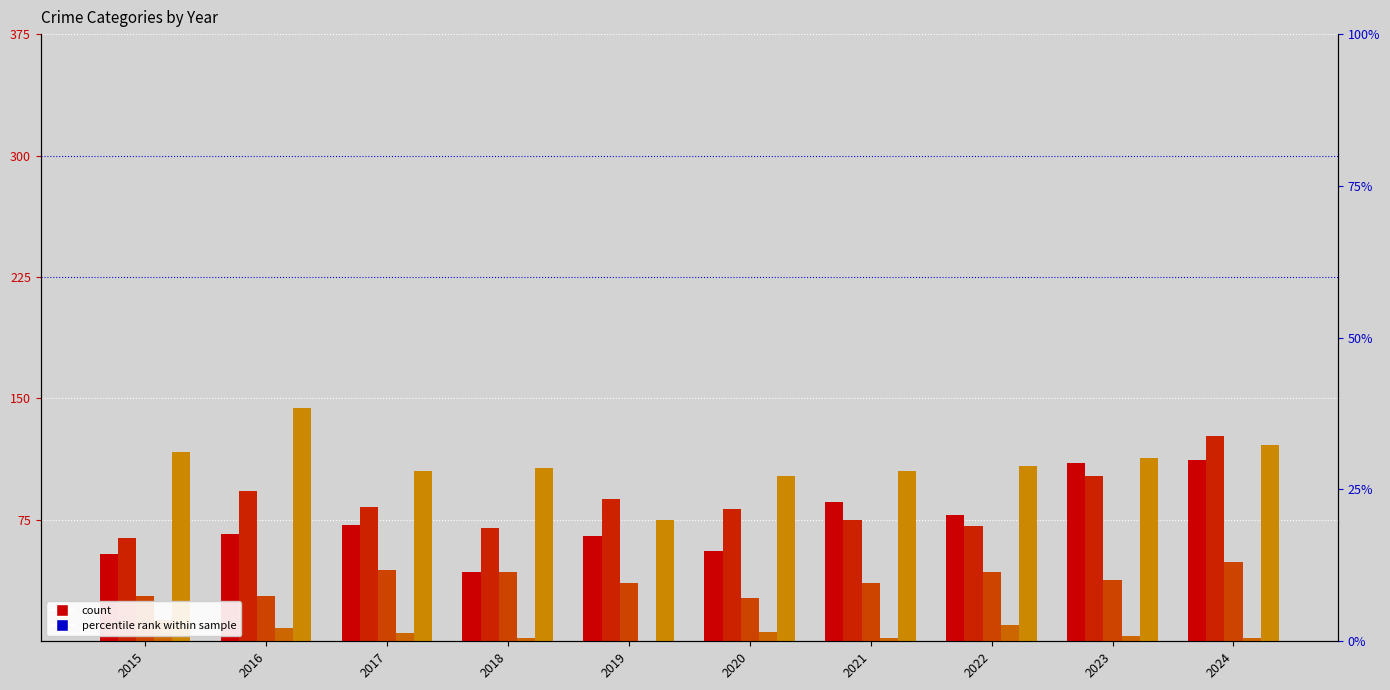

What is the maximum value for Aggravated Assault?

112